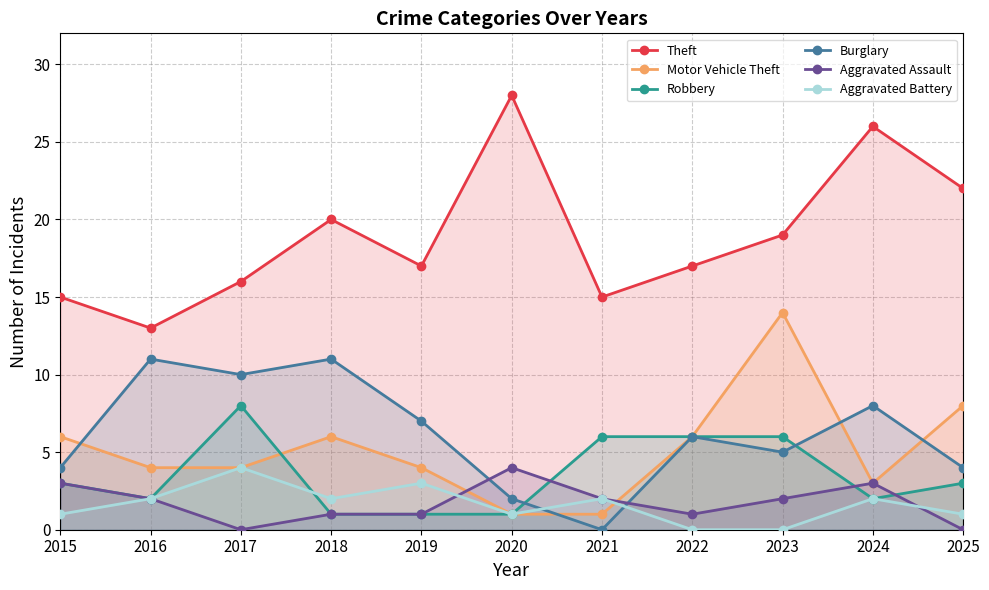

At how many categories does at least one series exceed 12?

11